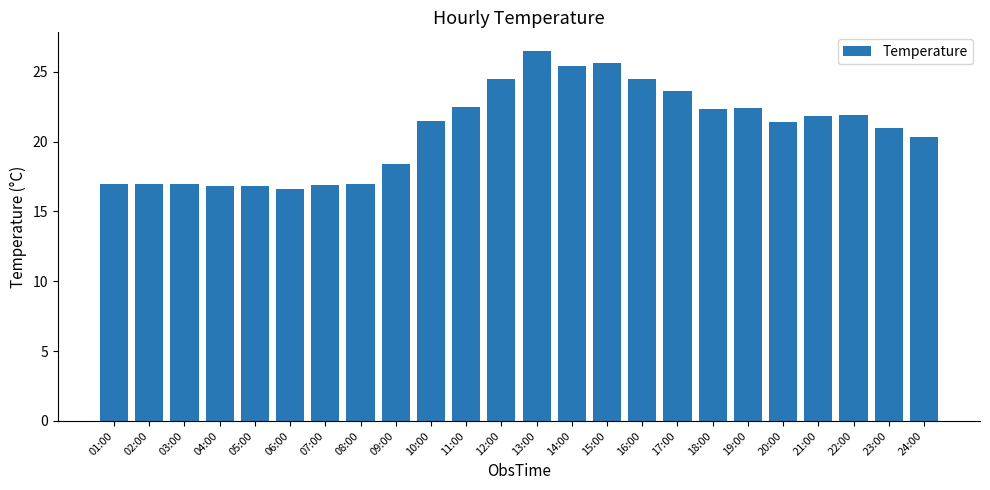

Count the number of categories in the chart.

24